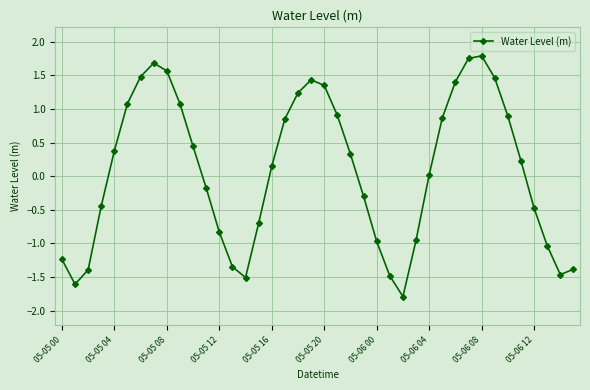

How many points are higher than both their immediate neighbors (excluding endpoints)?

3